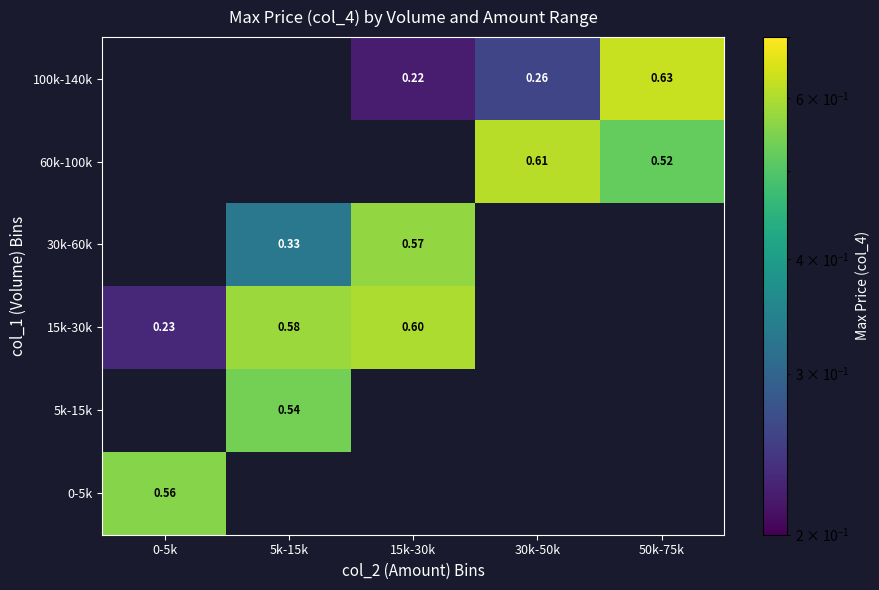

Is the value of 100k-140k at 30k-50k greater than the value of 30k-60k at 5k-15k?

No